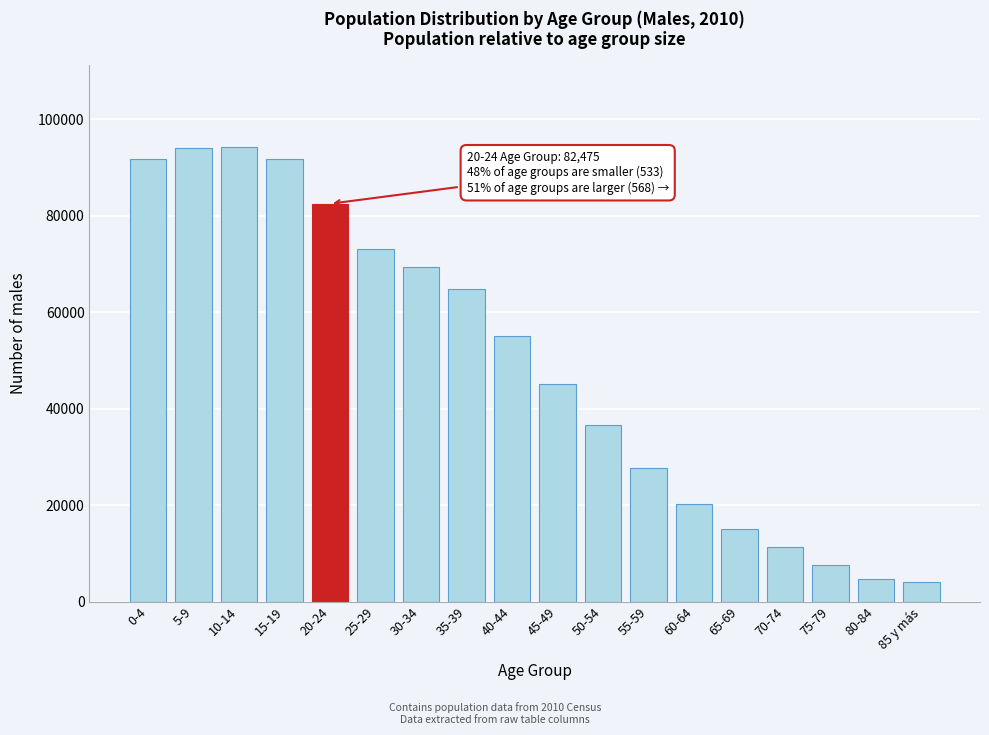

What is the value of the 5th bar from the left?

82475